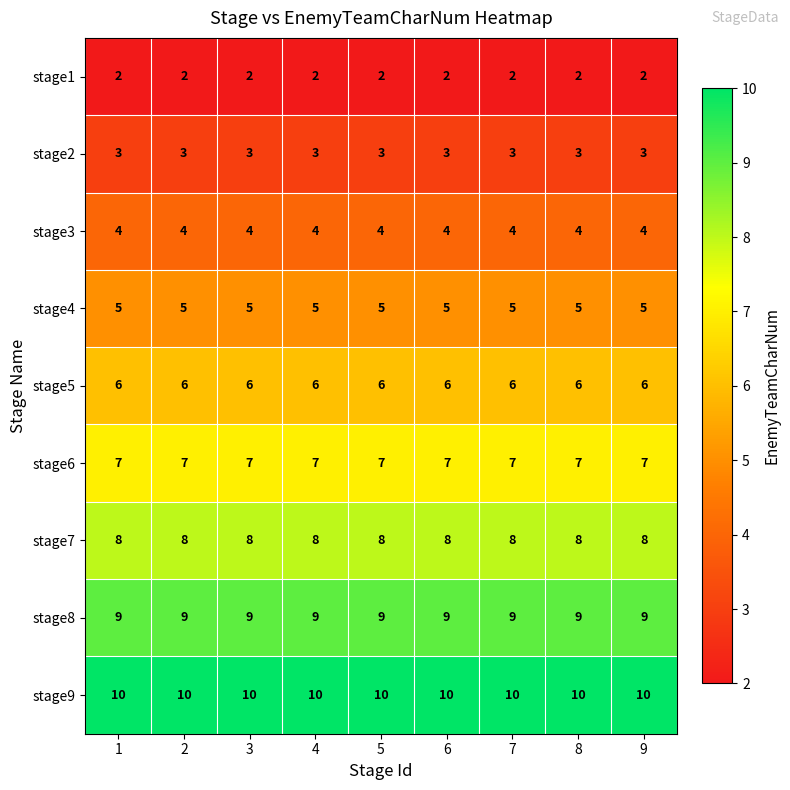

How many series are shown in this chart?

9